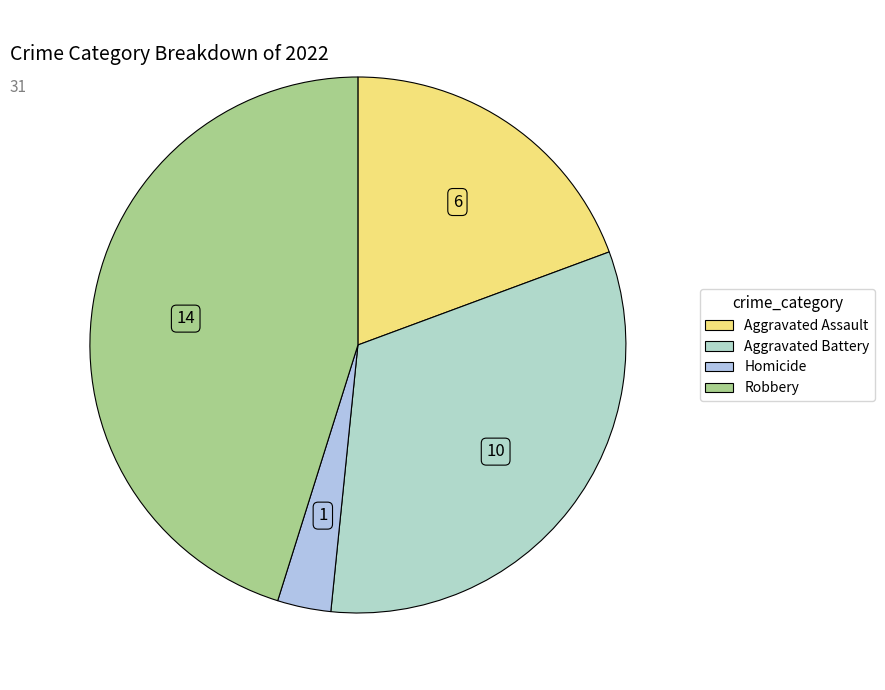

How many slices are in this pie chart?

4